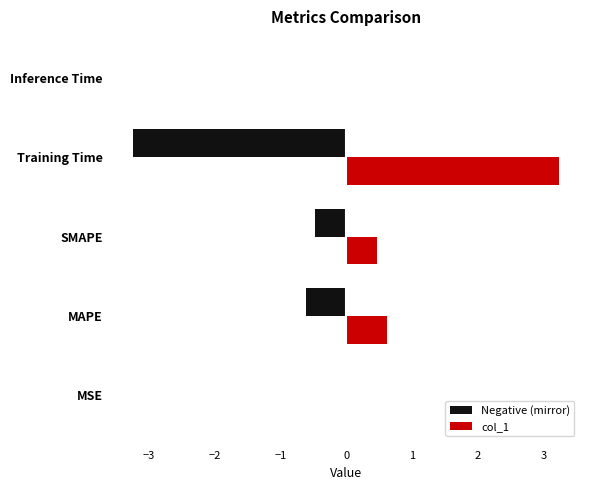

Is it true that col_1 equals 0.0 at Inference Time?

True